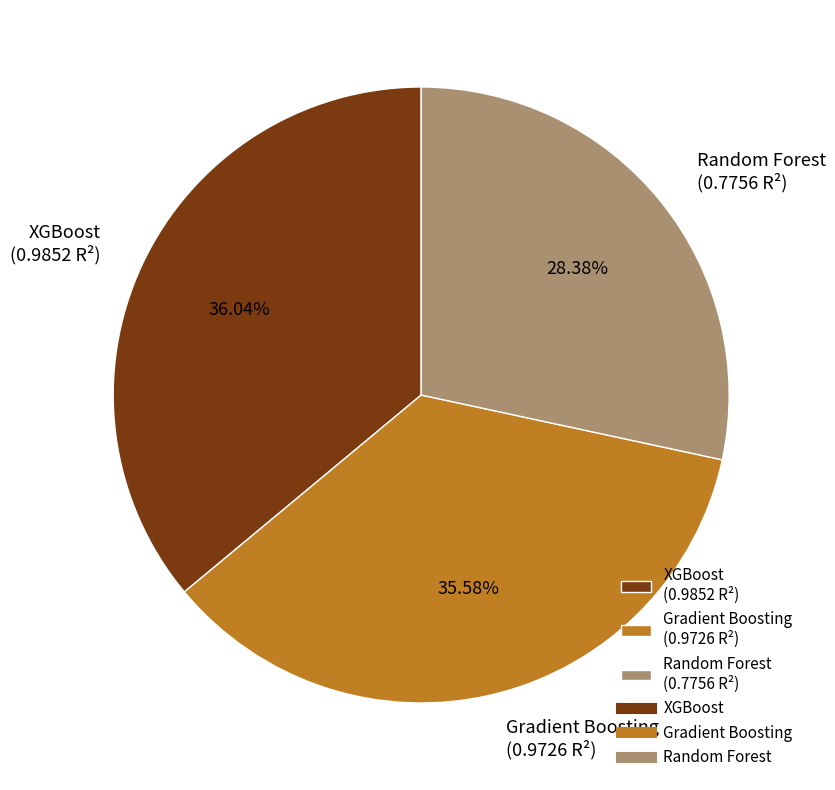

Is there a majority slice in this chart?

No